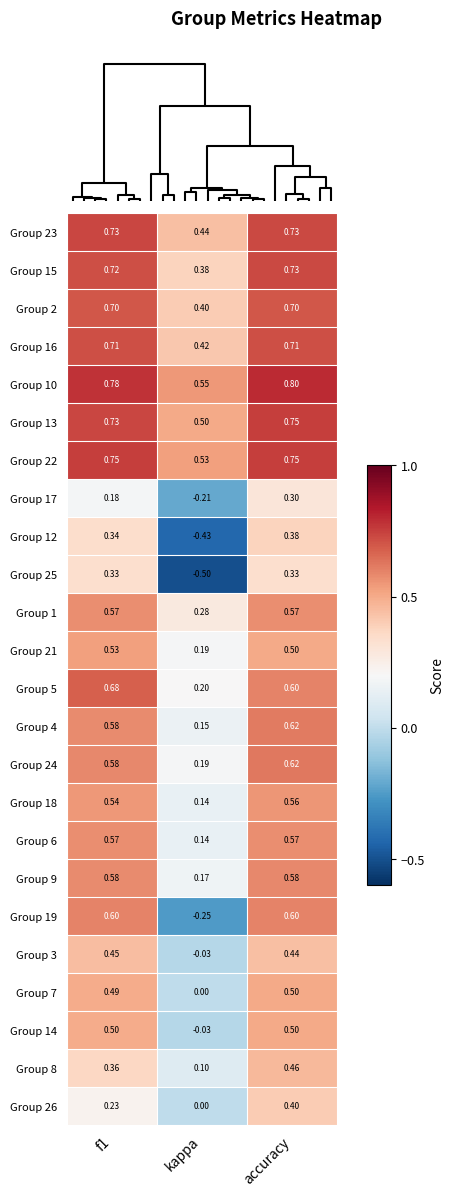

Which category has the highest value across all series?

accuracy